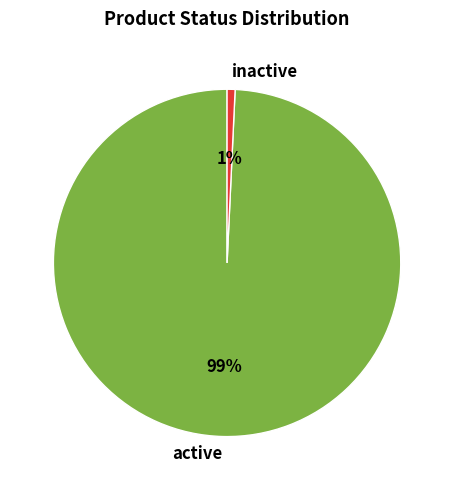

Between active and inactive, which is larger?

active